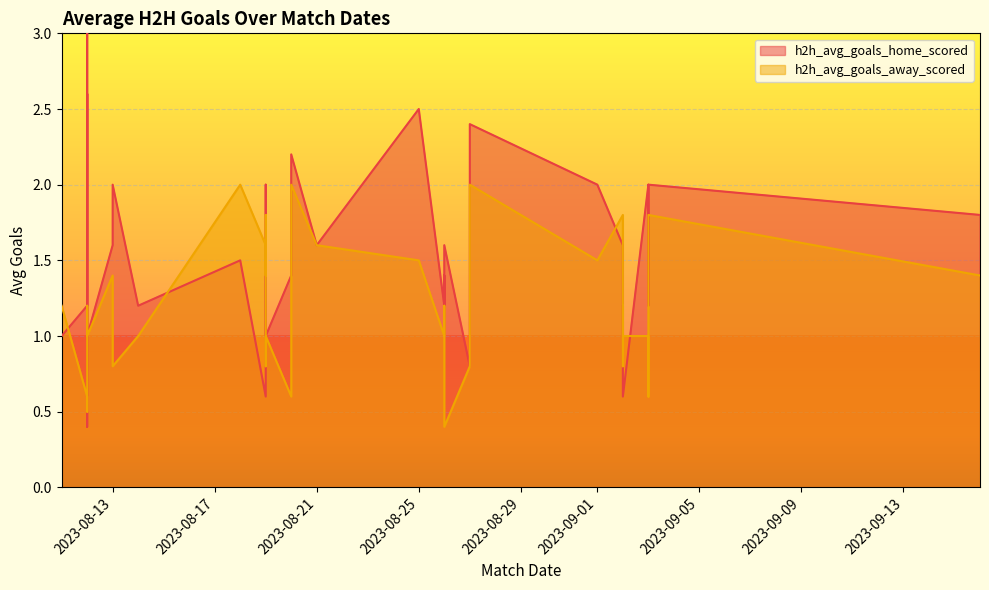

Rank the series at 2023-09-16 from highest to lowest value.

h2h_avg_goals_home_scored, h2h_avg_goals_away_scored